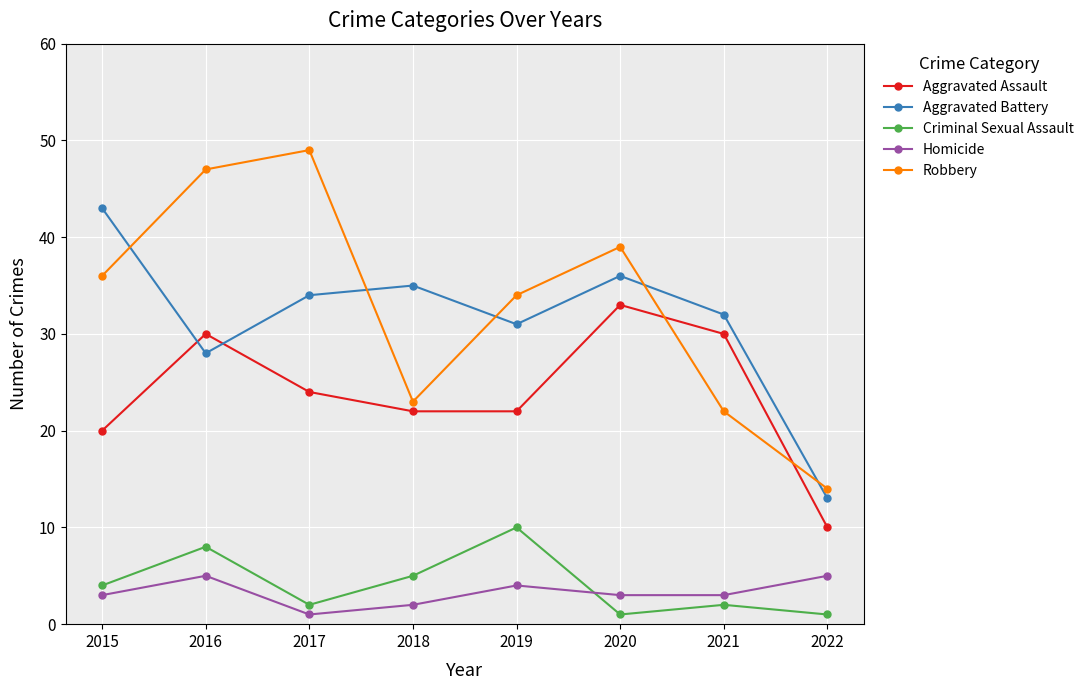

At 2022, list the series in order from largest to smallest.

Robbery, Aggravated Battery, Aggravated Assault, Homicide, Criminal Sexual Assault